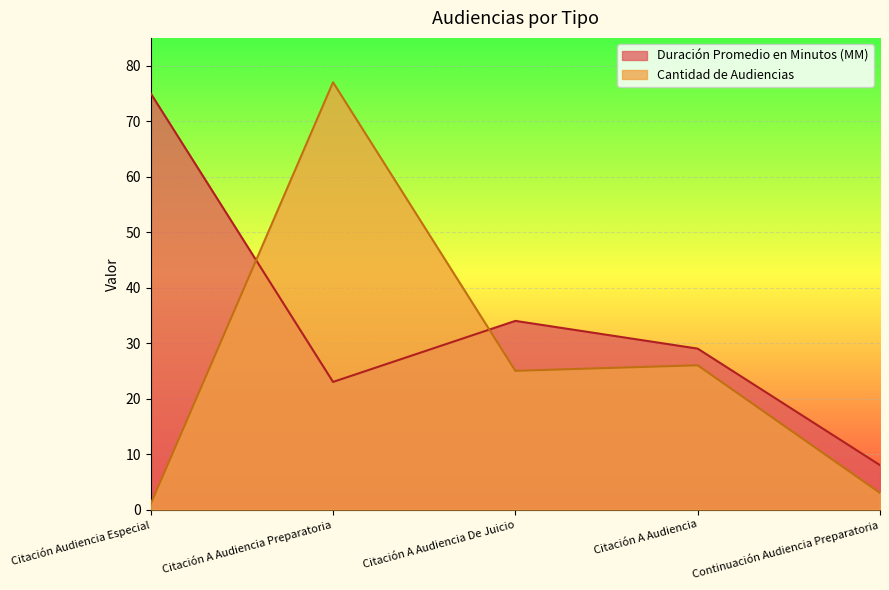

What is the total value across all series at Citación A Audiencia De Juicio?

59